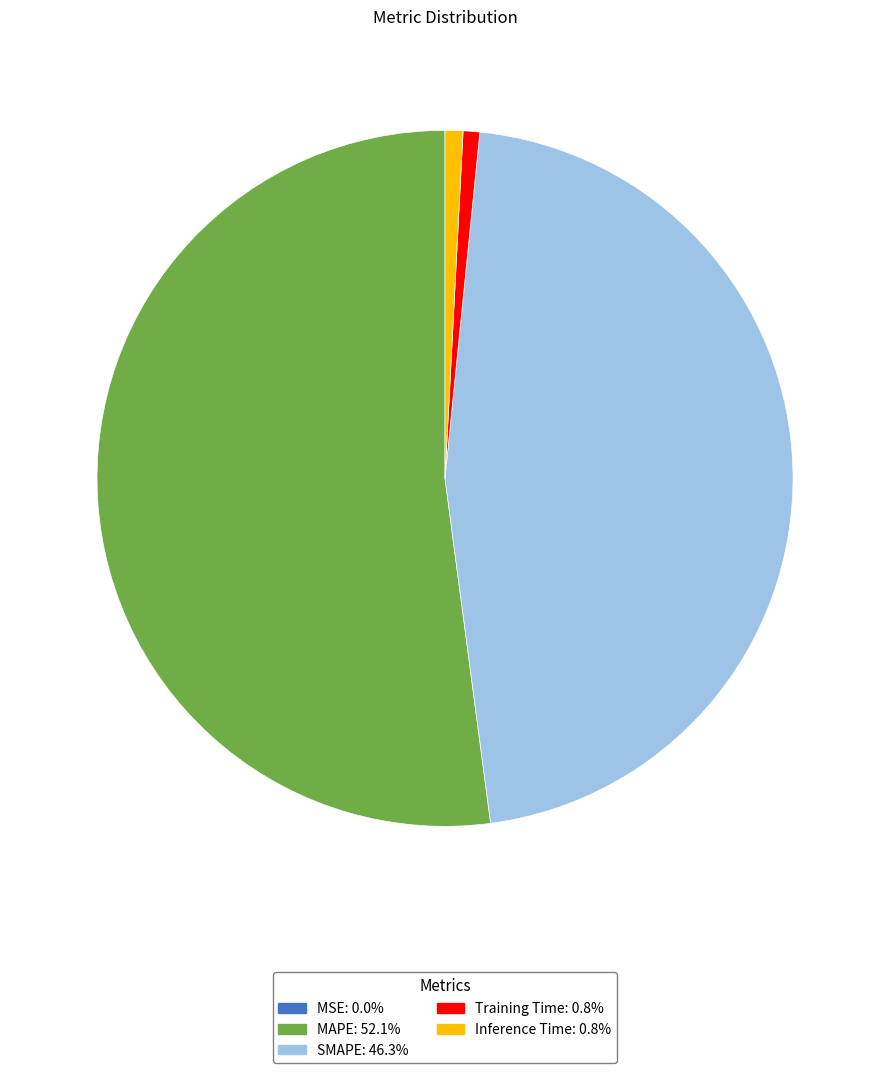

Which slice is the largest?

MAPE